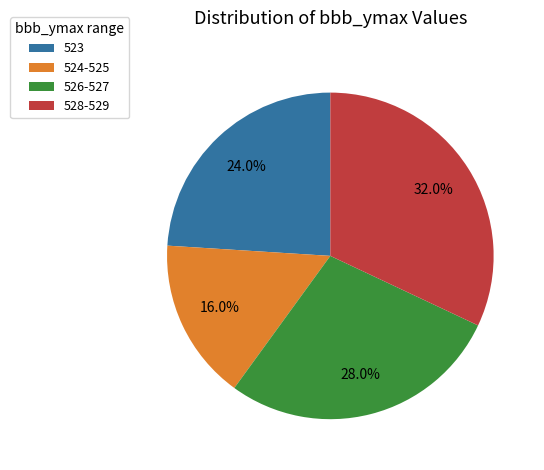

Rank the categories by value from highest to lowest.

528-529, 526-527, 523, 524-525